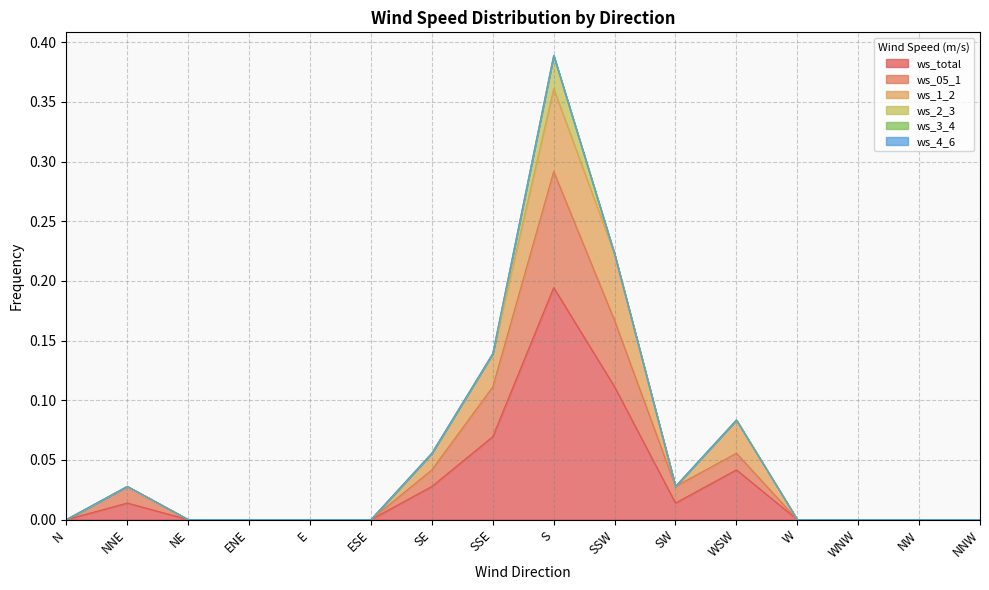

Between WSW and WNW, which is larger?

WSW